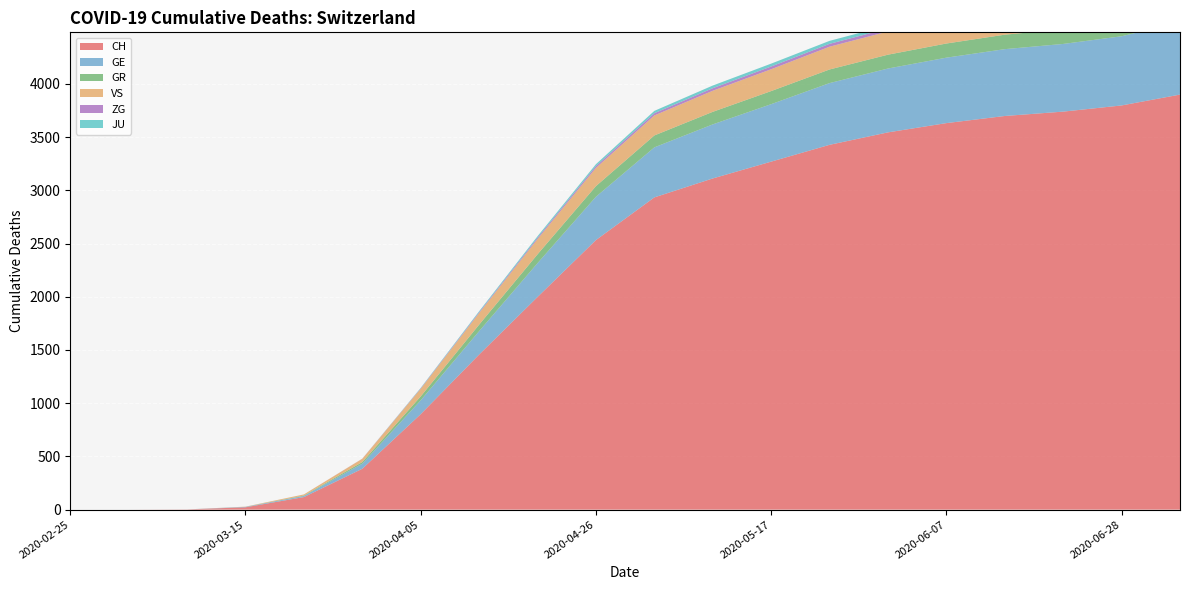

Reading right to left, list all the values displayed in this chart.

CH: 2020-07-05=3900	2020-06-28=3798	2020-06-21=3740	2020-06-14=3699	2020-06-07=3632	2020-05-31=3545	2020-05-24=3428	2020-05-17=3270	2020-05-10=3112	2020-05-03=2934	2020-04-26=2533	2020-04-19=1998	2020-04-12=1457	2020-04-05=897	2020-03-29=384	2020-03-22=118	2020-03-15=22	2020-03-08=2	2020-03-01=0	2020-02-25=0
GE: 2020-07-05=680	2020-06-28=650	2020-06-21=636	2020-06-14=628	2020-06-07=615	2020-05-31=600	2020-05-24=580	2020-05-17=540	2020-05-10=508	2020-05-03=470	2020-04-26=407	2020-04-19=318	2020-04-12=220	2020-04-05=130	2020-03-29=48	2020-03-22=10	2020-03-15=4	2020-03-08=0	2020-03-01=0	2020-02-25=0
GR: 2020-07-05=143	2020-06-28=140	2020-06-21=138	2020-06-14=136	2020-06-07=133	2020-05-31=130	2020-05-24=128	2020-05-17=123	2020-05-10=118	2020-05-03=112	2020-04-26=100	2020-04-19=83	2020-04-12=61	2020-04-05=37	2020-03-29=15	2020-03-22=4	2020-03-15=0	2020-03-08=0	2020-03-01=0	2020-02-25=0
VS: 2020-07-05=232	2020-06-28=228	2020-06-21=225	2020-06-14=223	2020-06-07=221	2020-05-31=218	2020-05-24=214	2020-05-17=205	2020-05-10=198	2020-05-03=188	2020-04-26=171	2020-04-19=143	2020-04-12=109	2020-04-05=72	2020-03-29=31	2020-03-22=11	2020-03-15=2	2020-03-08=0	2020-03-01=0	2020-02-25=0
ZG: 2020-07-05=31	2020-06-28=30	2020-06-21=29	2020-06-14=29	2020-06-07=28	2020-05-31=28	2020-05-24=27	2020-05-17=26	2020-05-10=24	2020-05-03=21	2020-04-26=17	2020-04-19=13	2020-04-12=8	2020-04-05=4	2020-03-29=1	2020-03-22=0	2020-03-15=0	2020-03-08=0	2020-03-01=0	2020-02-25=0
JU: 2020-07-05=33	2020-06-28=32	2020-06-21=31	2020-06-14=30	2020-06-07=30	2020-05-31=29	2020-05-24=28	2020-05-17=27	2020-05-10=25	2020-05-03=22	2020-04-26=18	2020-04-19=14	2020-04-12=9	2020-04-05=4	2020-03-29=0	2020-03-22=0	2020-03-15=0	2020-03-08=0	2020-03-01=0	2020-02-25=0